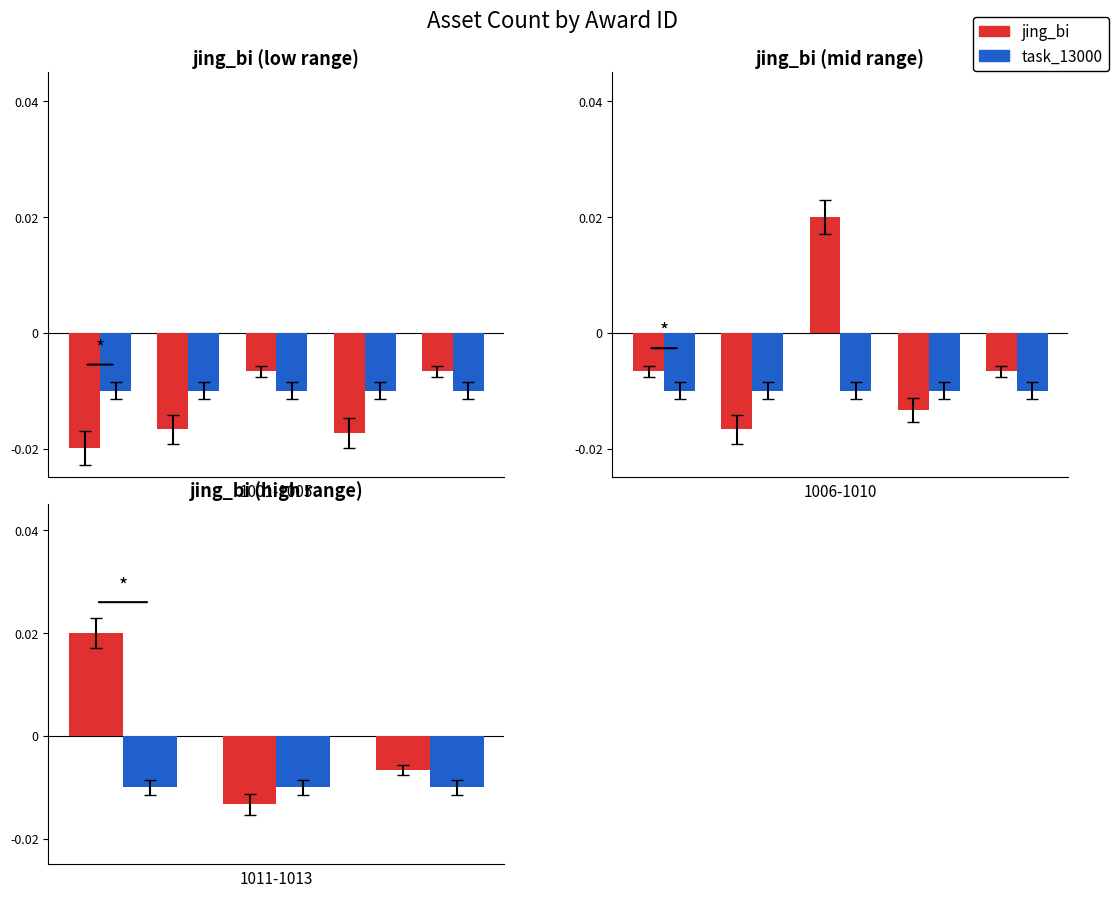

The task_13000 series shows -0.0 at 1. True or false?

False